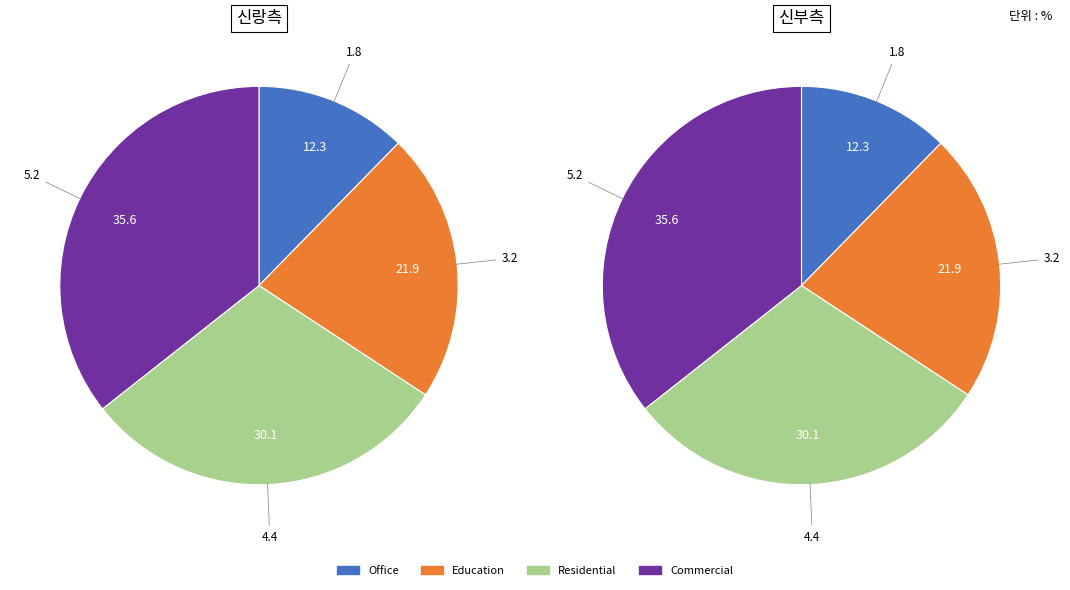

To the nearest percent, what is the average slice percentage?

4%